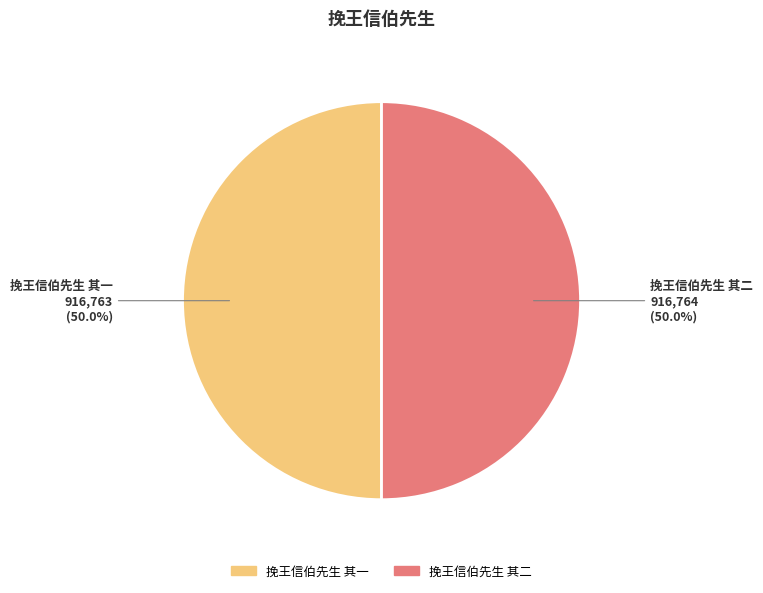

Approximately how many times larger is the value at 挽王信伯先生 其二 compared to 挽王信伯先生 其一?

1.0